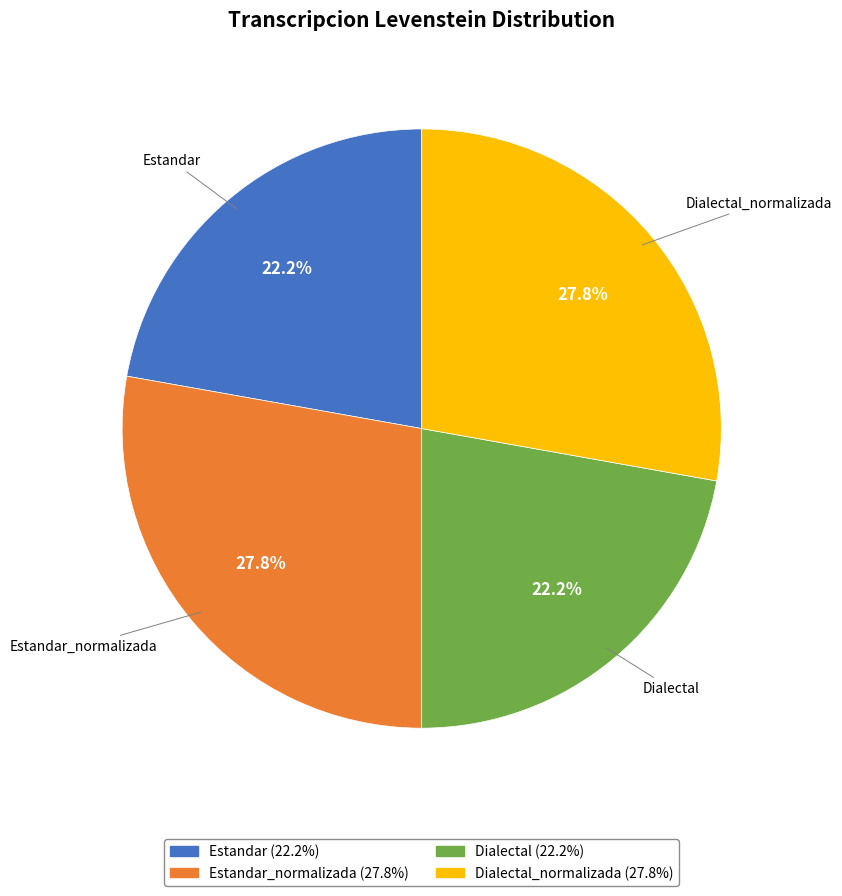

Is there a majority slice in this chart?

No